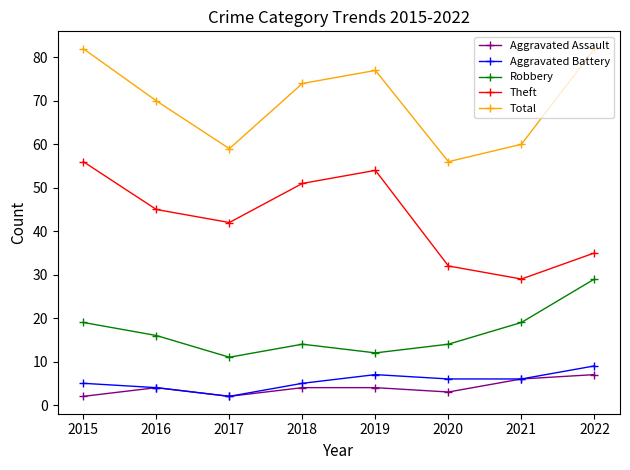

Which category has the lowest value in the Total series?

2020